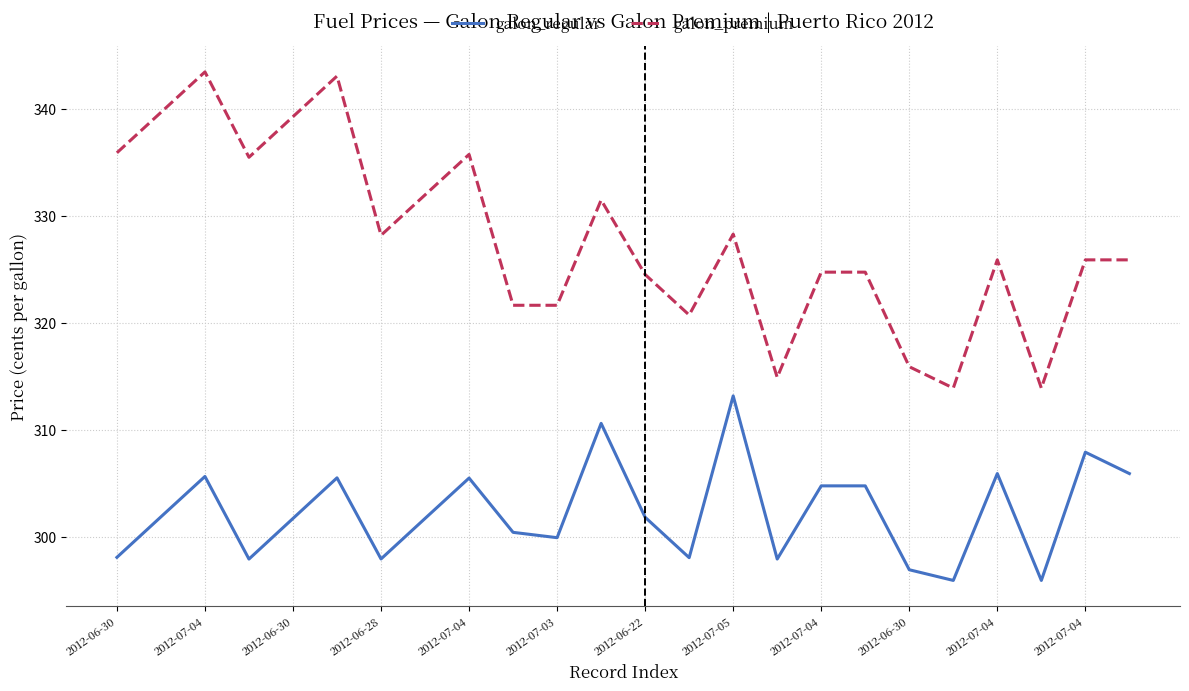

Rank the series by their average value, from lowest to highest.

galon_regular, galon_premium